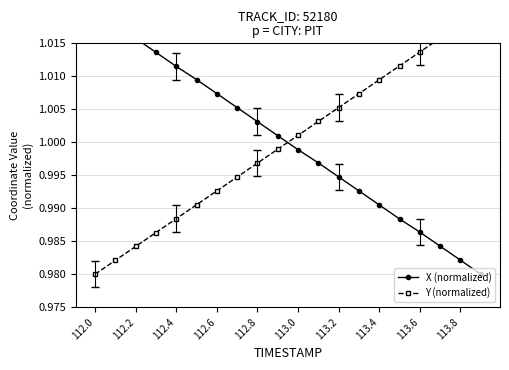

True or false: X (normalized) has more than 2 interior local peaks.

False